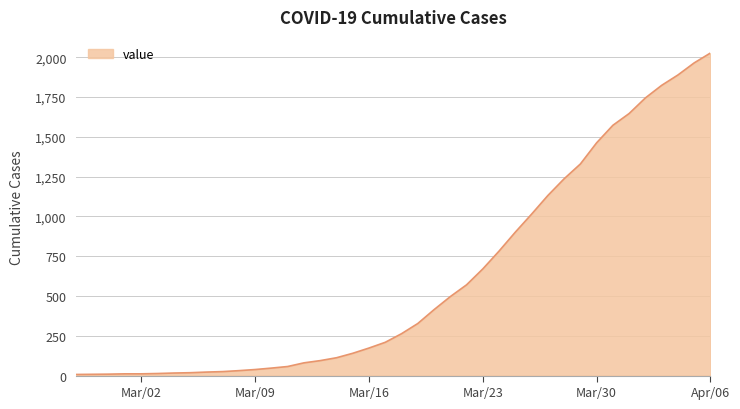

What is the sum of all values?

24379